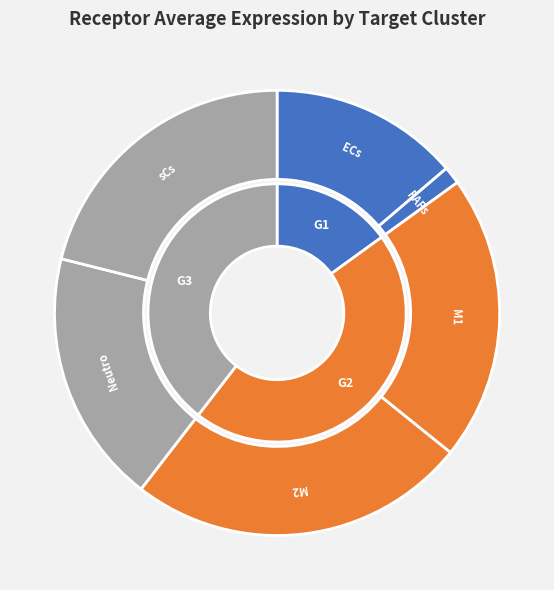

Between sCs and M2, which is larger?

M2